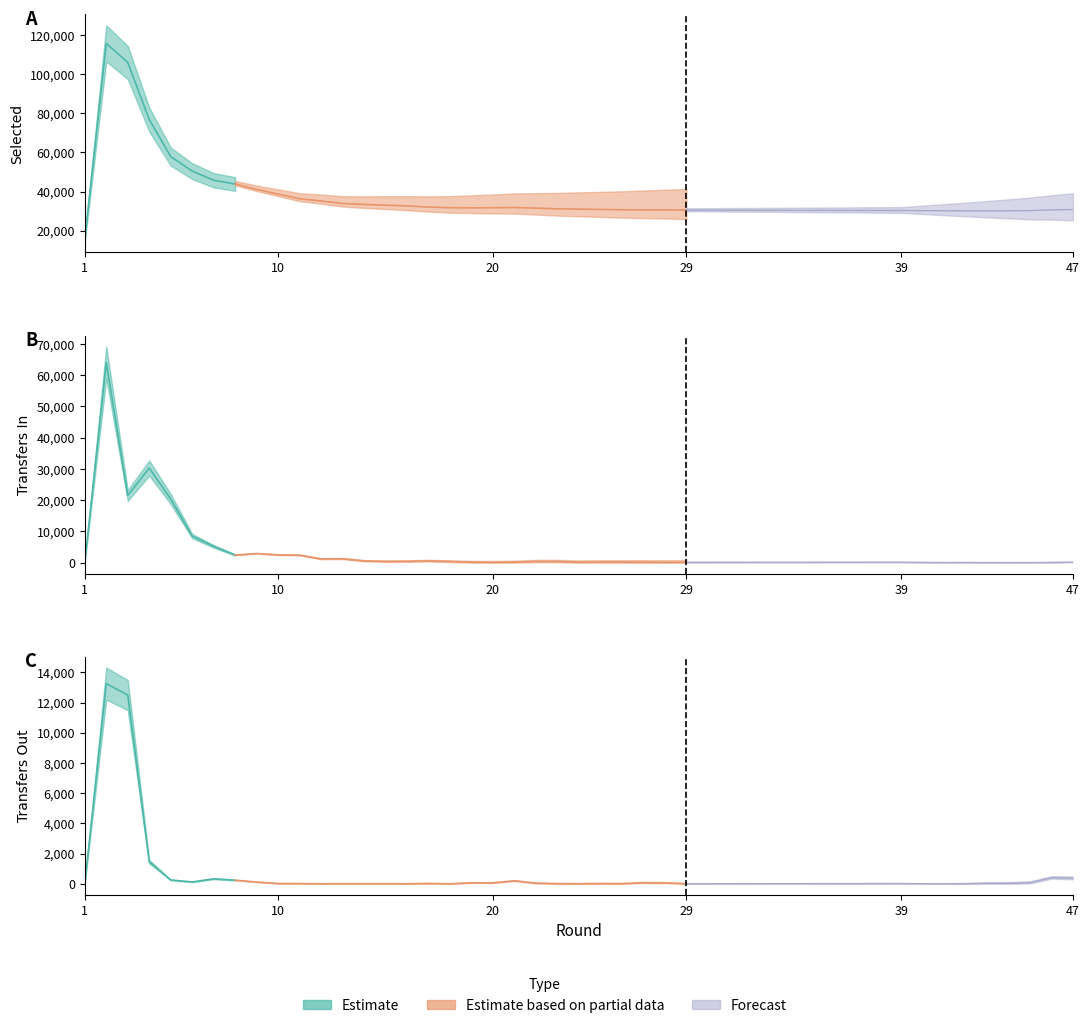

The selected series shows 46076 at 47. True or false?

False